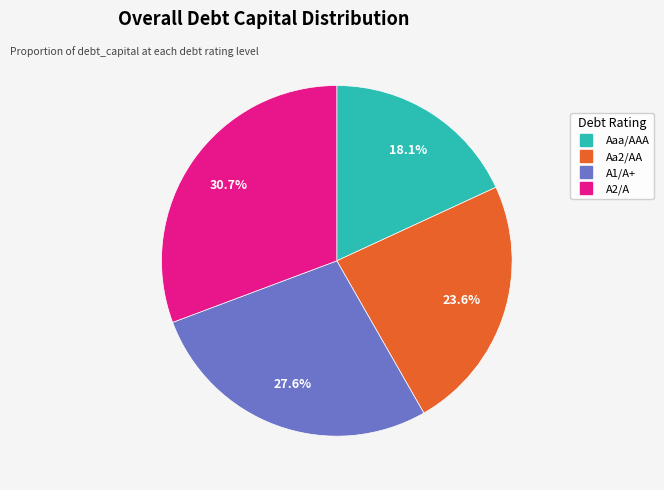

The A1/A+ slice represents 28% of the pie. True or false?

True